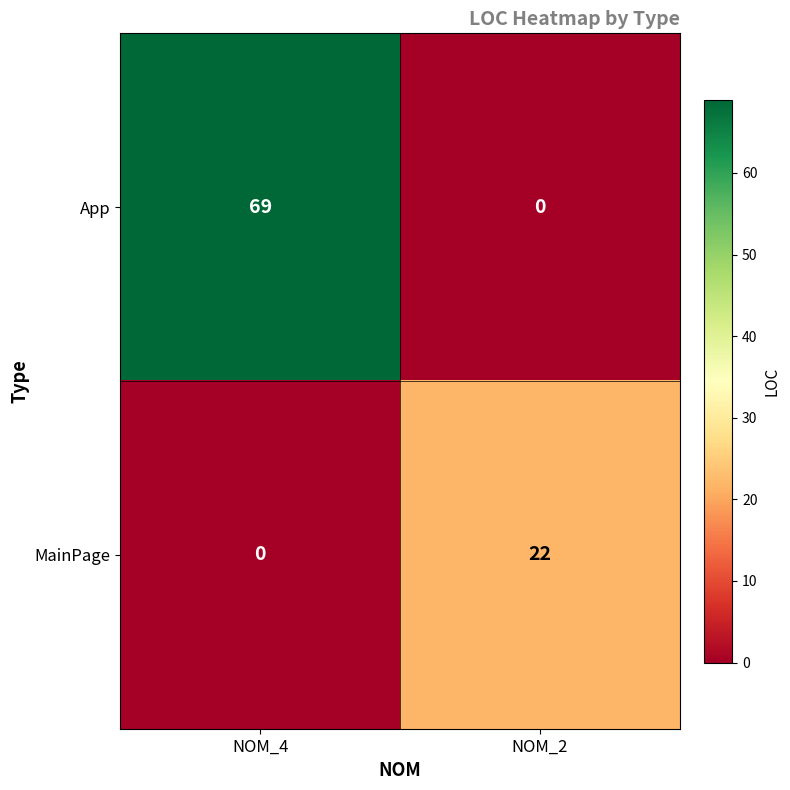

What is the difference between the maximum and minimum values in the App series?

69